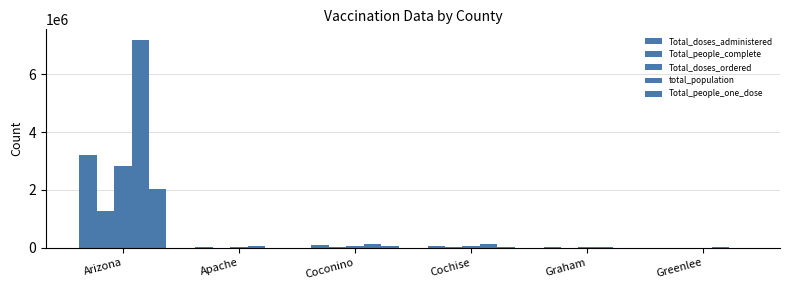

Rank the categories by Total_doses_ordered value from highest to lowest.

Arizona, Coconino, Cochise, Apache, Graham, Greenlee